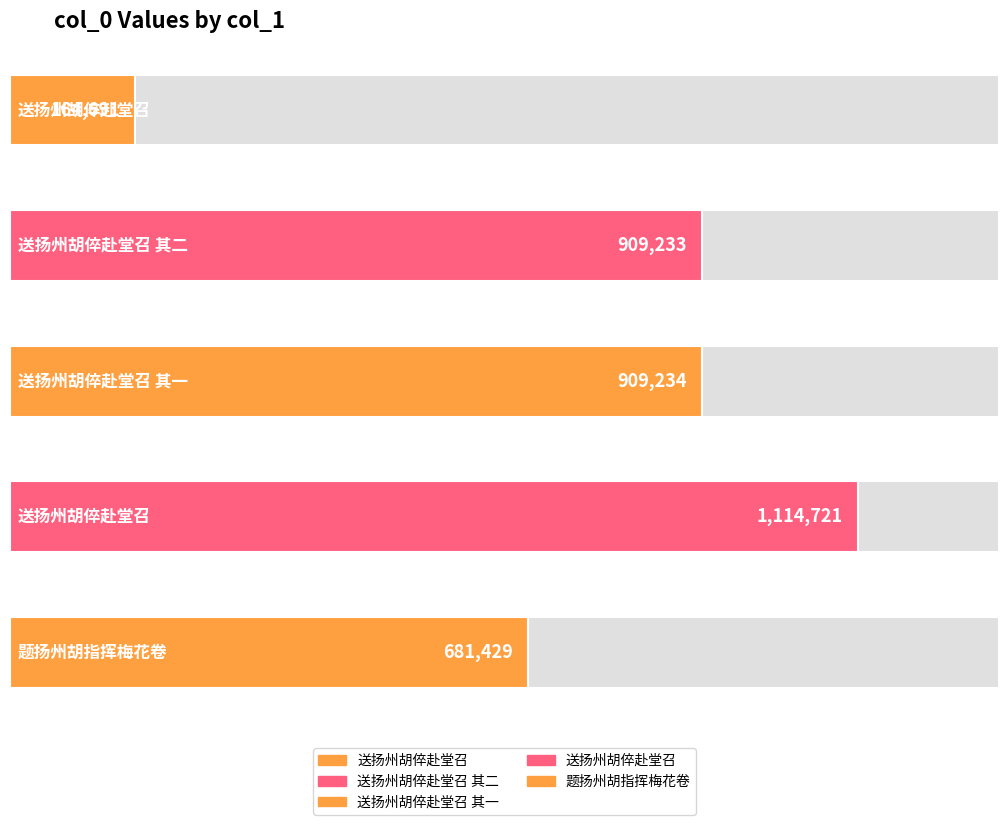

Are the bars horizontal?

Yes